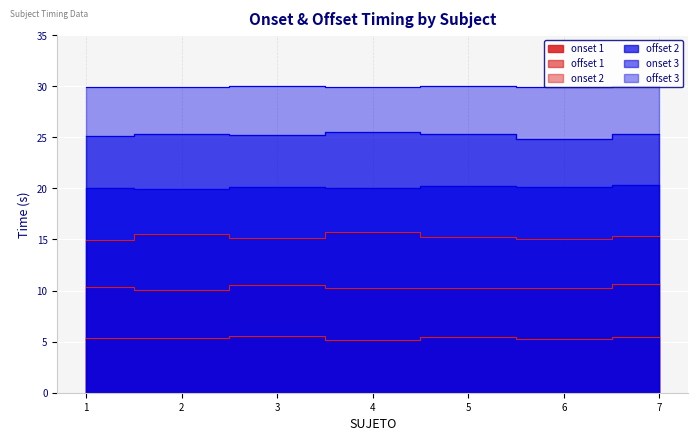

Where is the first local minimum for offset 2?

2